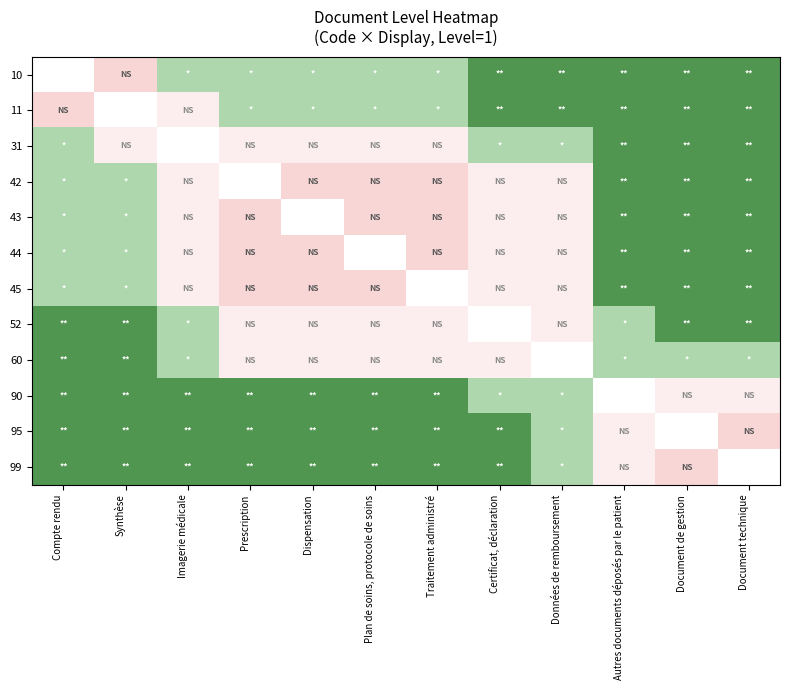

What is the sum of the 10 values at Données de remboursement and Imagerie médicale?

3.5